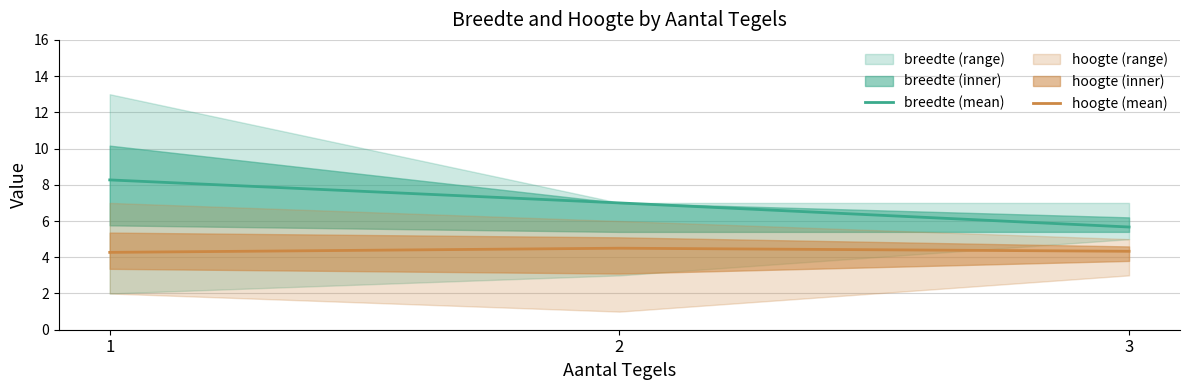

Is the value of hoogte (mean) at 3 greater than the value of breedte (mean) at 1?

No